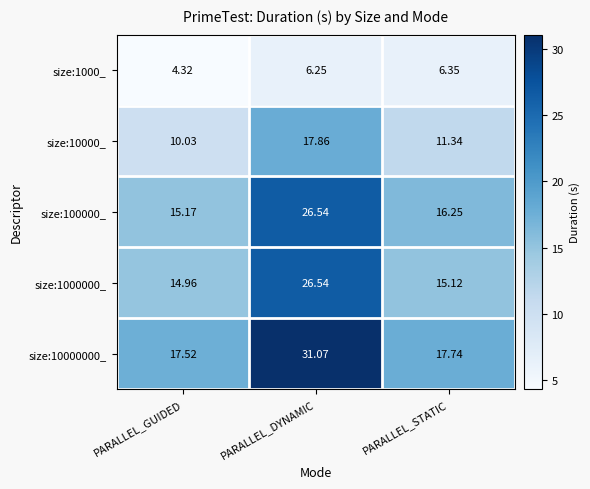

List the labels in order of size:10000_ value, largest first.

PARALLEL_DYNAMIC, PARALLEL_STATIC, PARALLEL_GUIDED